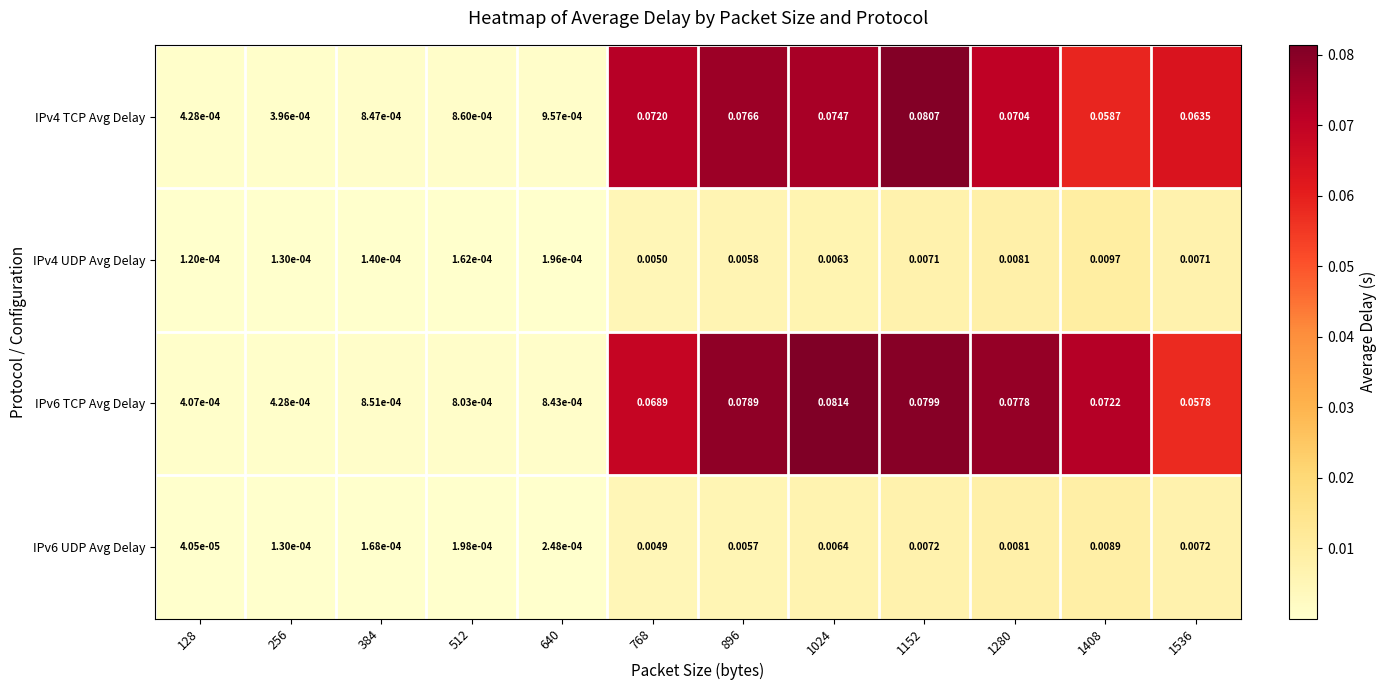

Is the value of IPv4 UDP Avg Delay at 1536 greater than the value of IPv4 TCP Avg Delay at 1024?

No